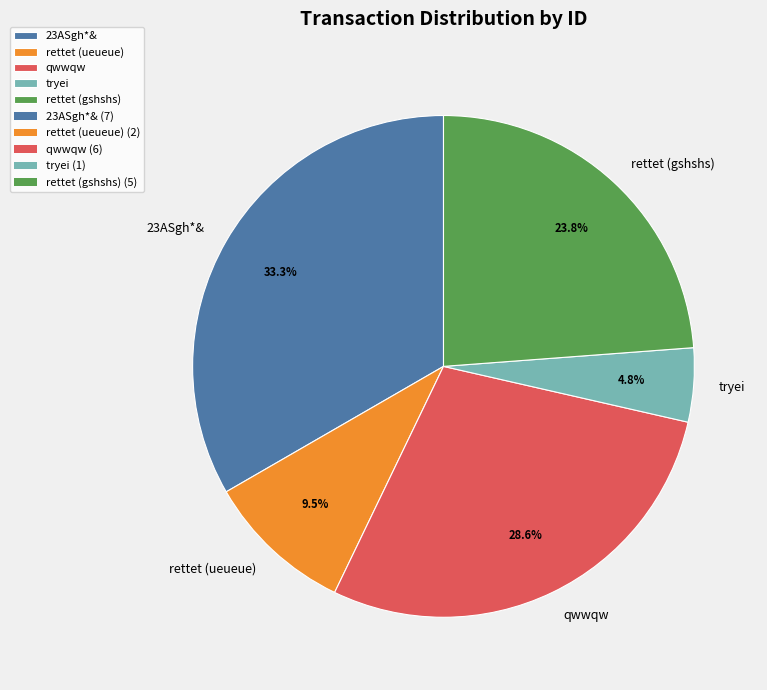

Does 23ASgh*& account for over 50% of the chart?

No